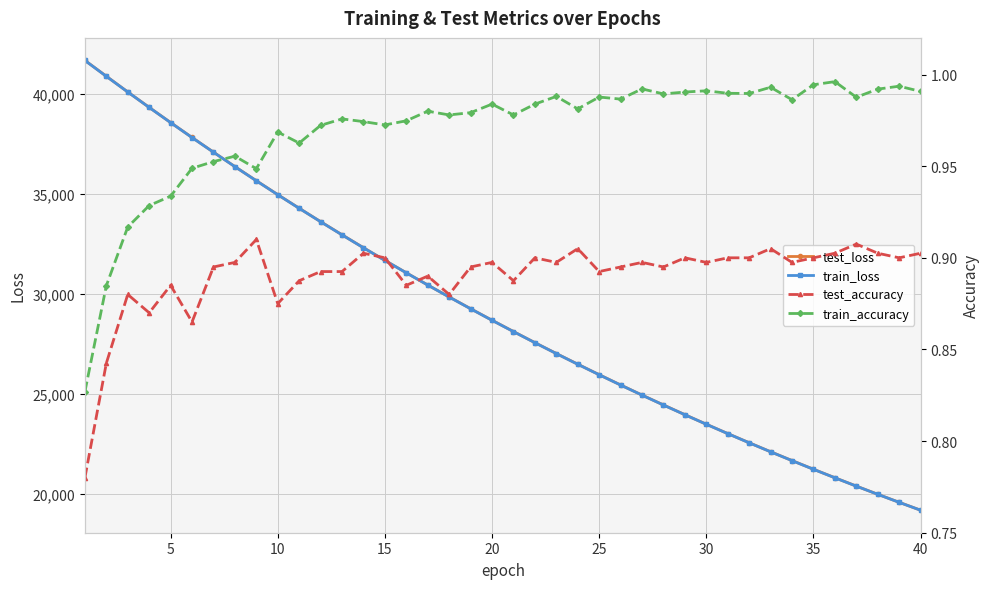

What is the lowest value of the train_loss series?

19197.9